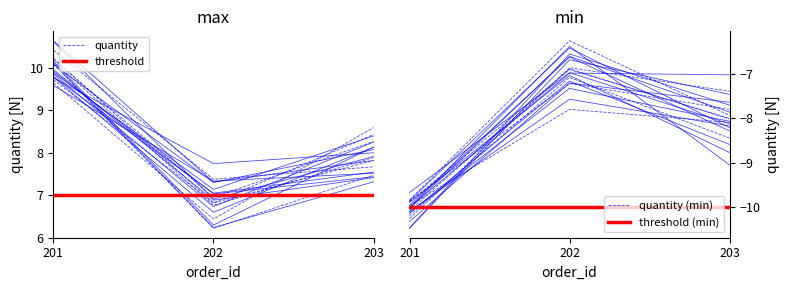

What is the change in value from 201 to 202?

-3.4